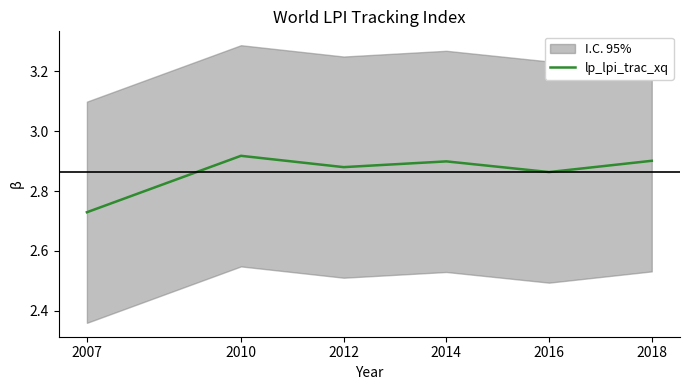

What is the value of the 3rd point from the left?

2.9